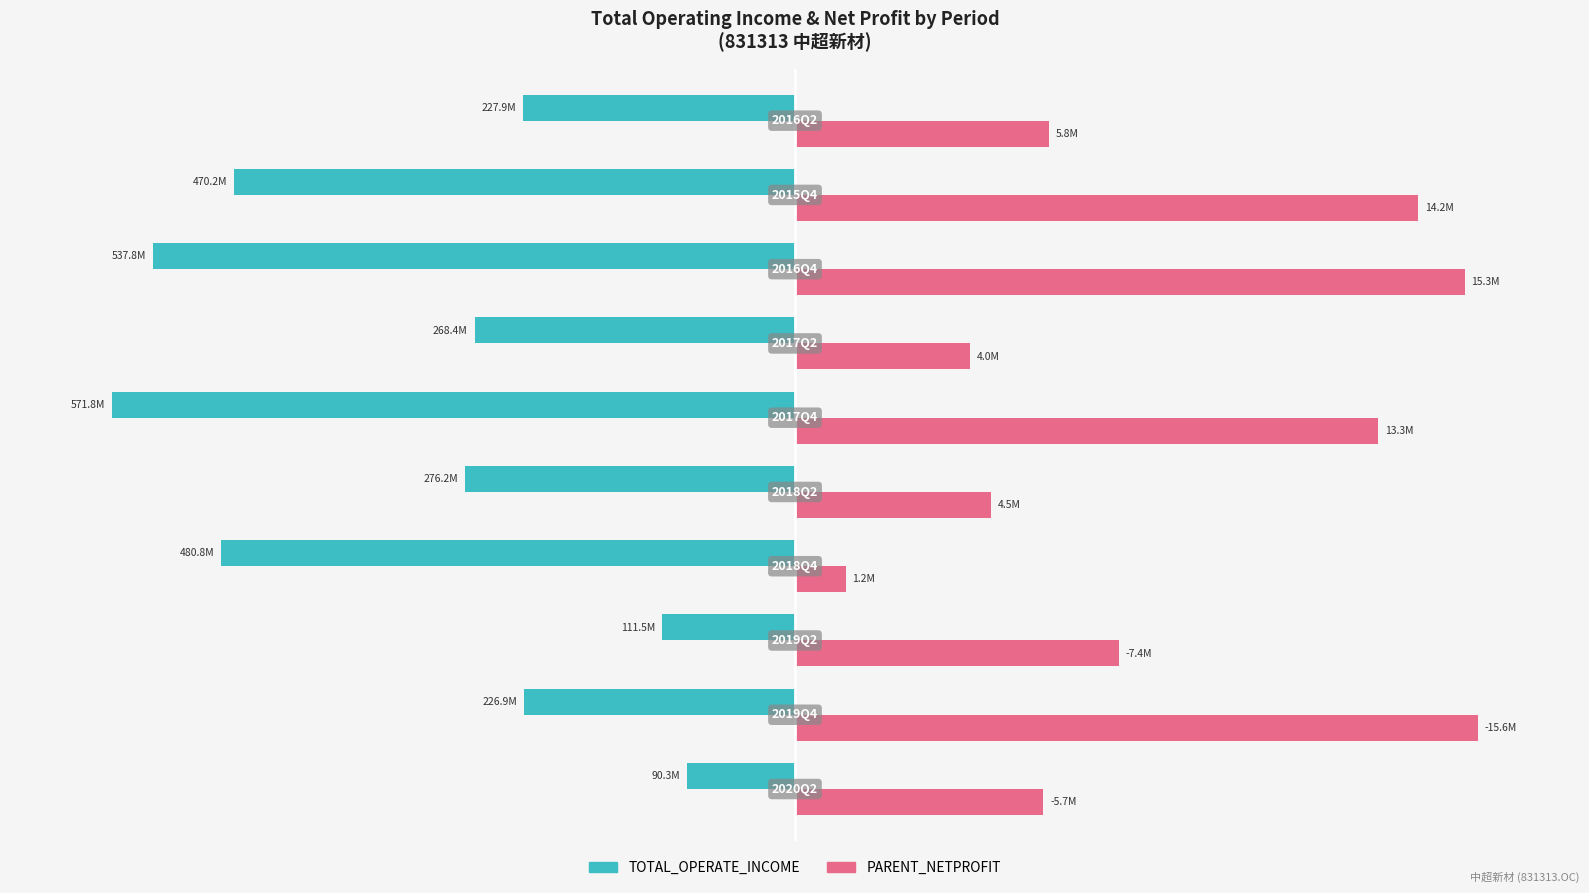

What are all the series names shown in the legend?

TOTAL_OPERATE_INCOME, PARENT_NETPROFIT